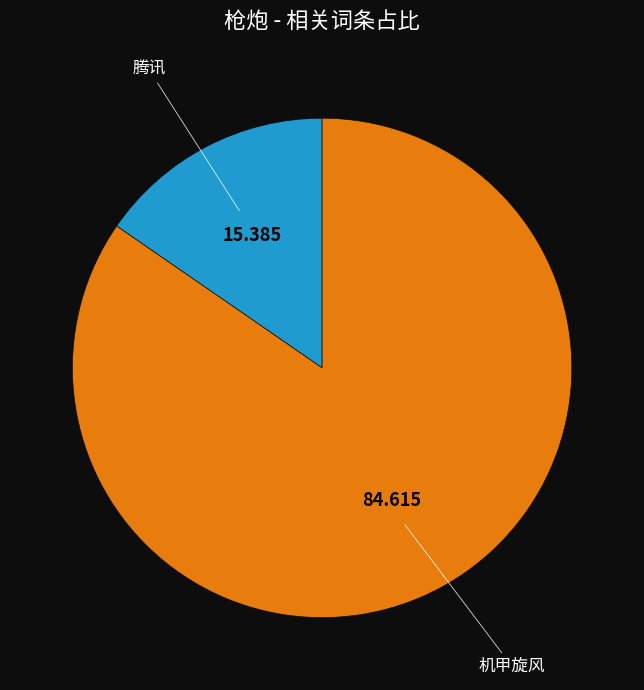

How many slices are in this pie chart?

2